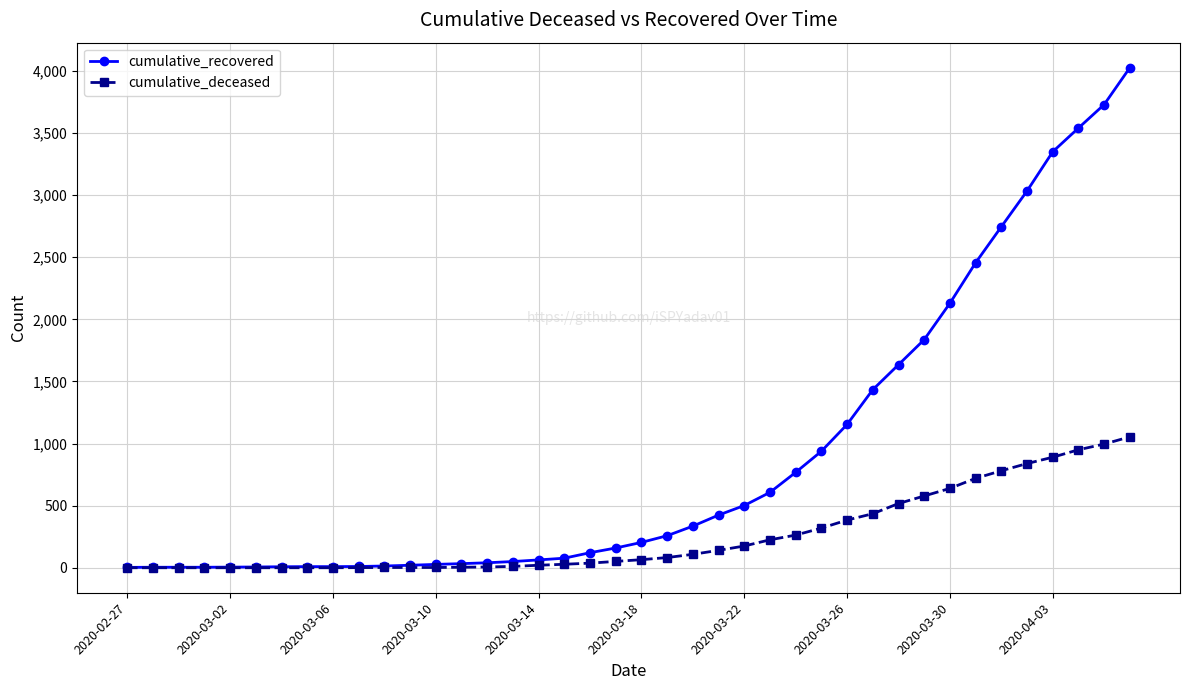

How many lines are shown in the chart?

2